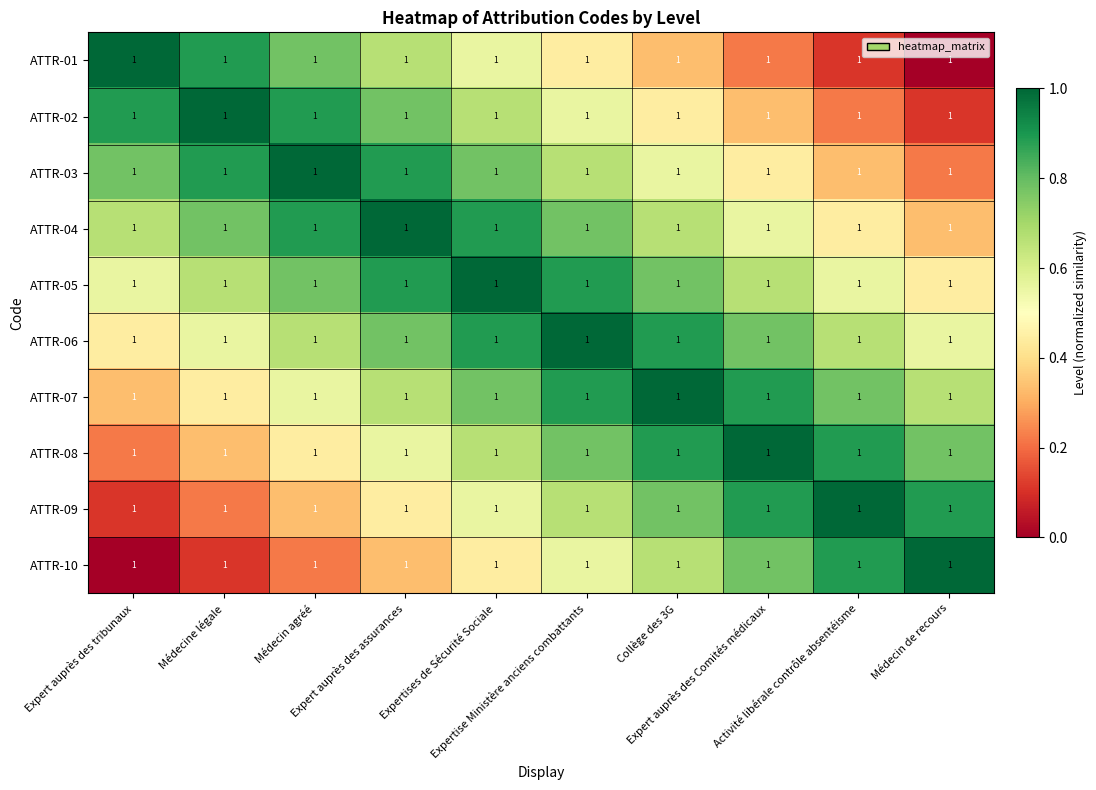

Which category has the highest value in the ATTR-09 series?

Activité libérale contrôle absentéisme